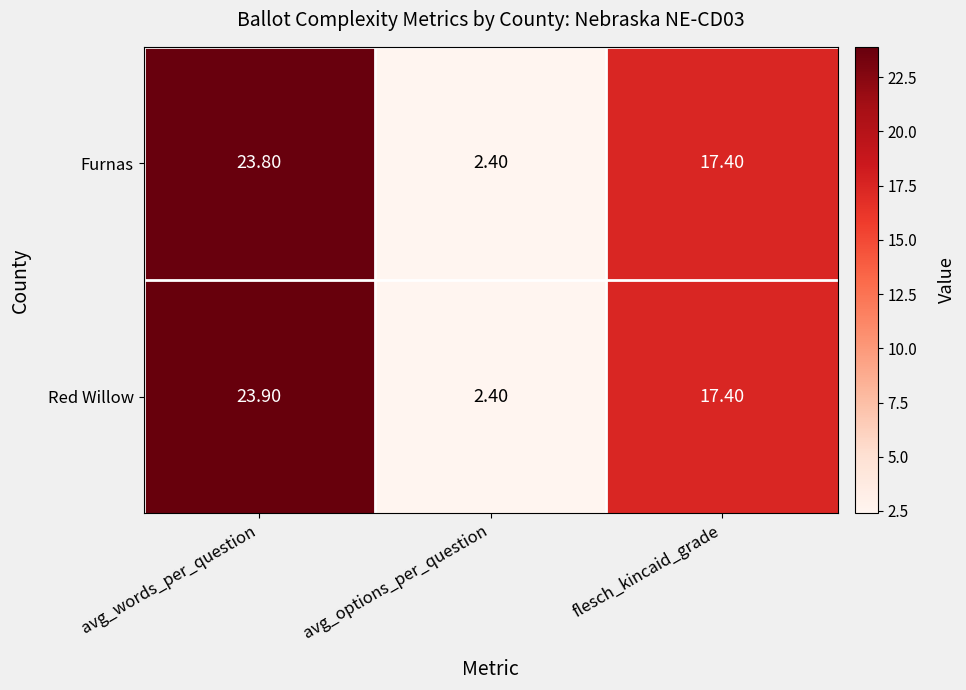

List the labels in order of Furnas value, largest first.

avg_words_per_question, flesch_kincaid_grade, avg_options_per_question